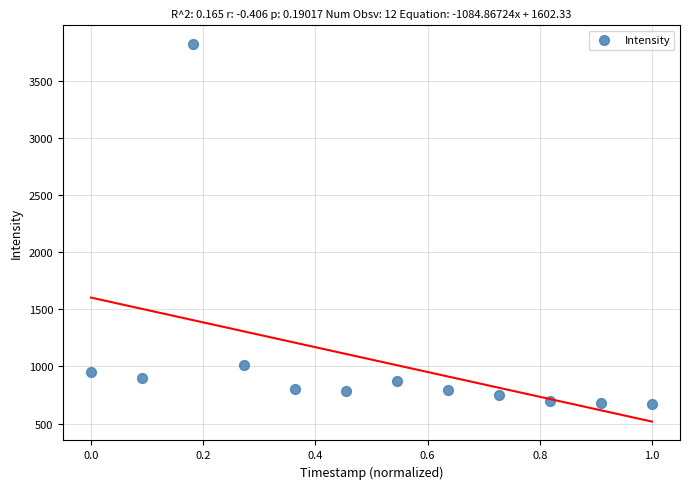

What is the range of X values (max minus min)?

1.0